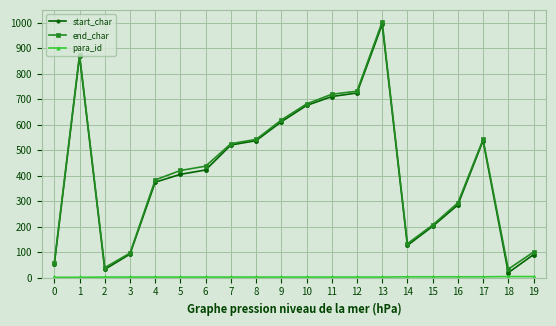

What is the highest value of the start_char series?

993